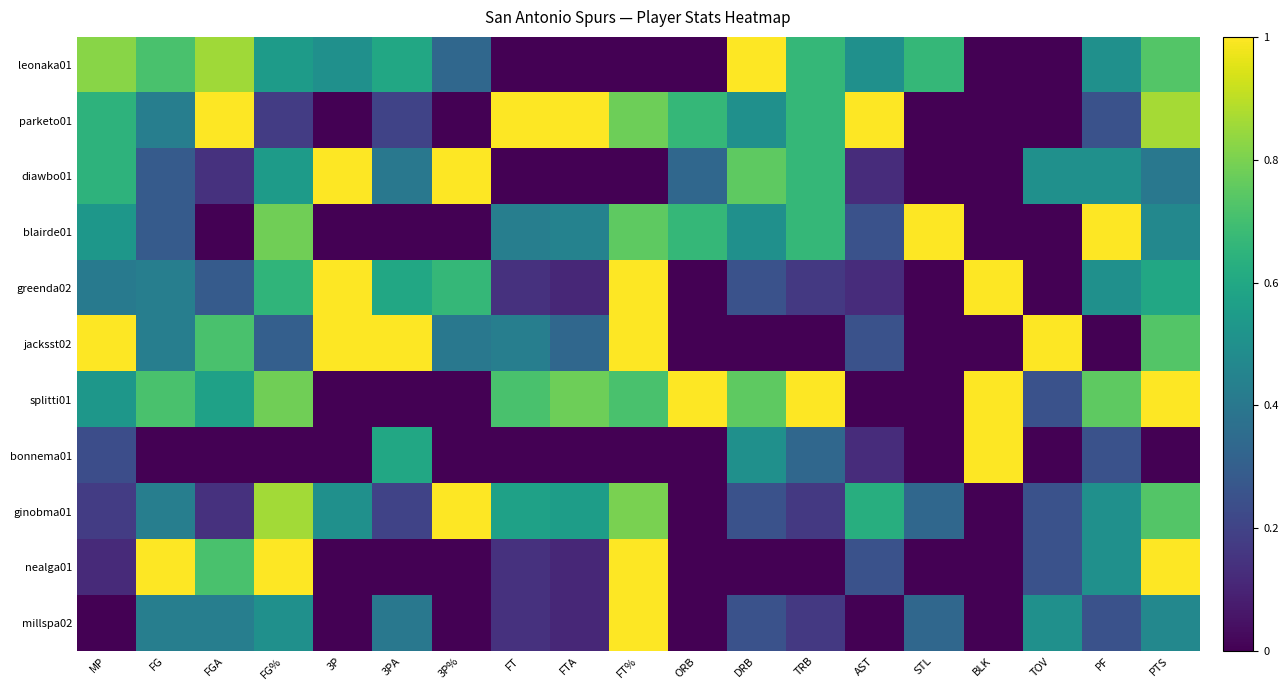

At which category does the chart reach its peak across all series?

DRB